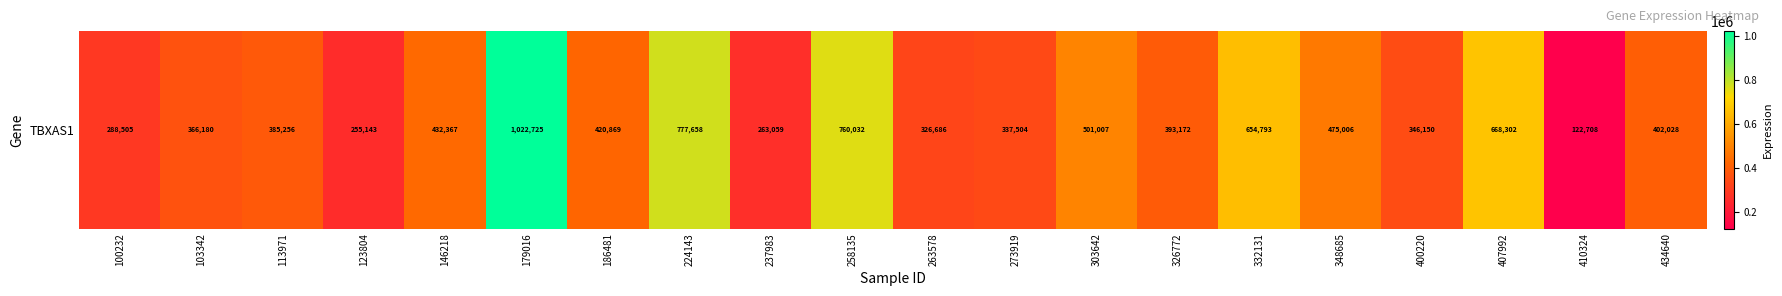

Reading right to left, extract all data points from this chart.

434640=402028	410324=122708	407992=668302	400220=346150	348685=475006	332131=654793	326772=393172	303642=501007	273919=337504	263578=326686	258135=760032	237983=263059	224143=777658	186481=420869	179016=1022725	146218=432367	123804=255143	113971=385256	103342=366180	100232=288505